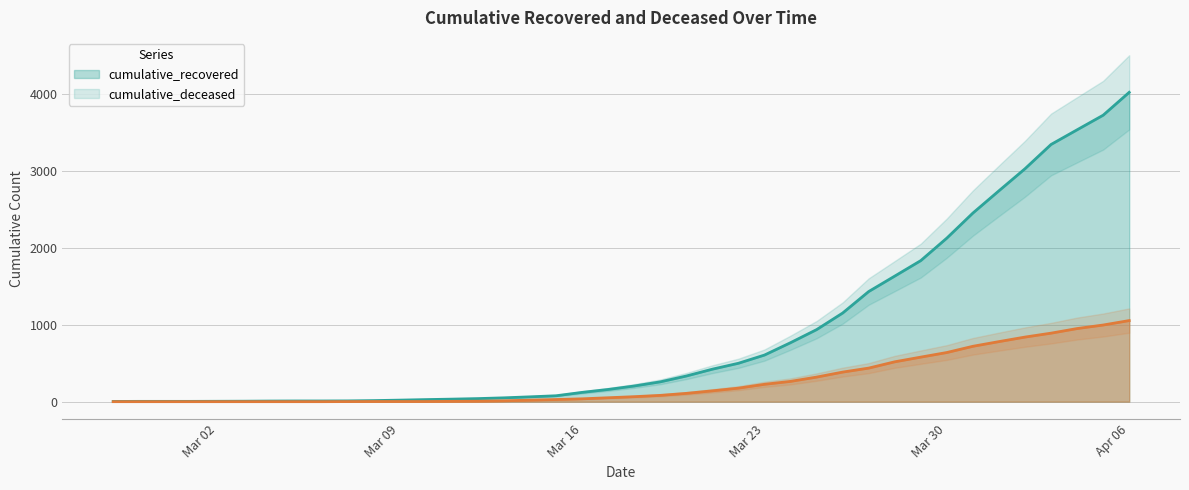

True or false: cumulative_recovered and cumulative_deceased intersect in this chart.

False